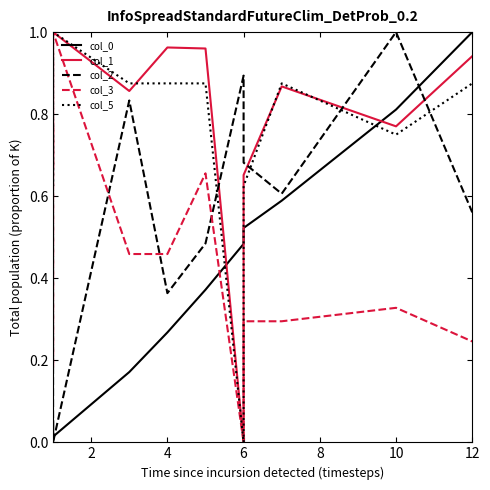

Is it true that col_5 equals 0.8 at 10?

True